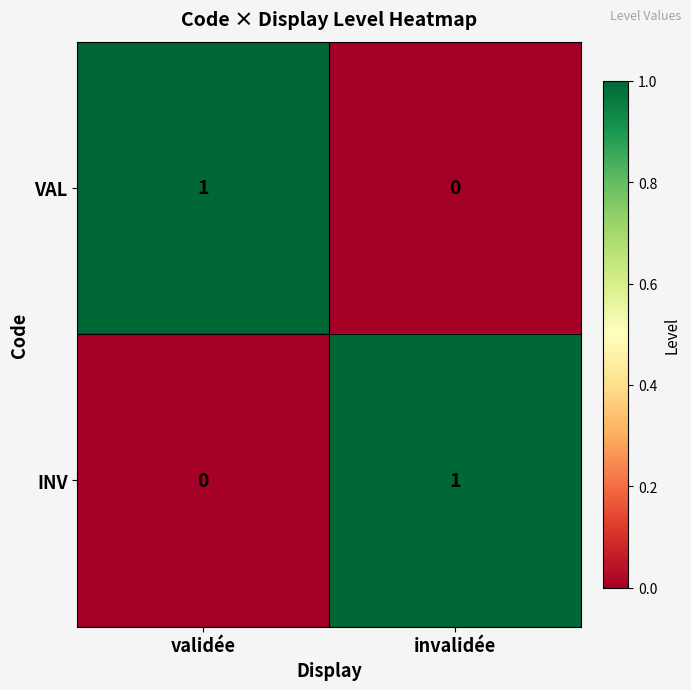

The value of VAL at invalidée is 0. True or false?

True